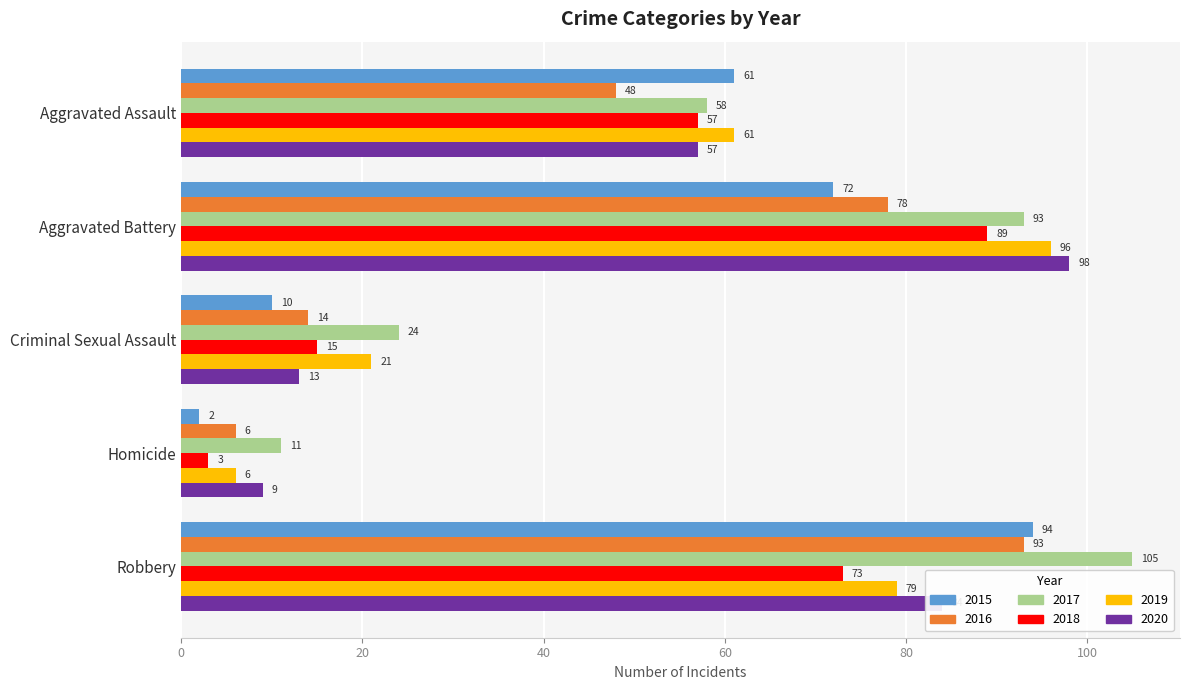

Read the 2020 value at Robbery.

84